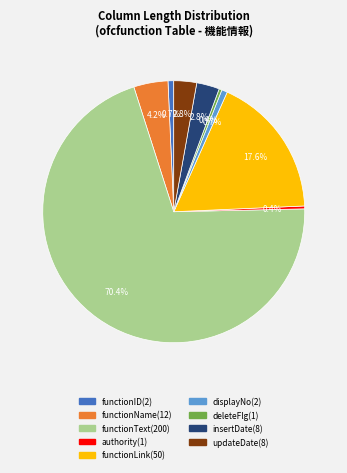

How many slices are in this pie chart?

9